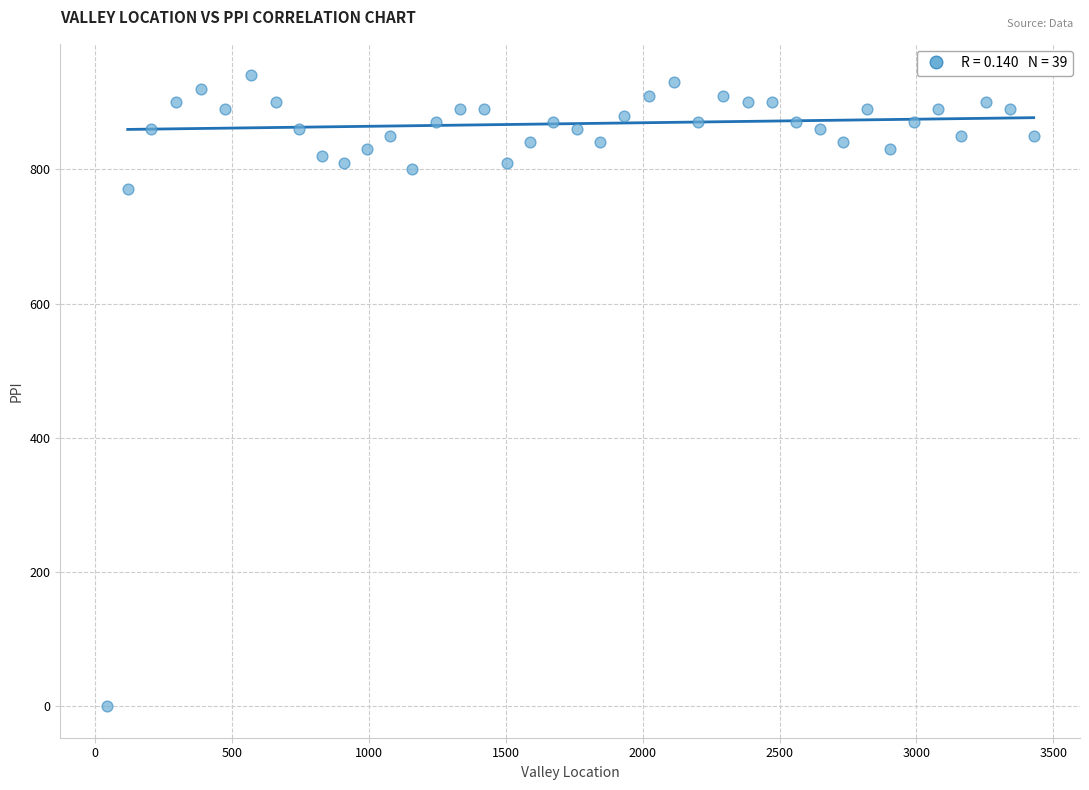

What Y value in the scatter plot is closest to 470?

770